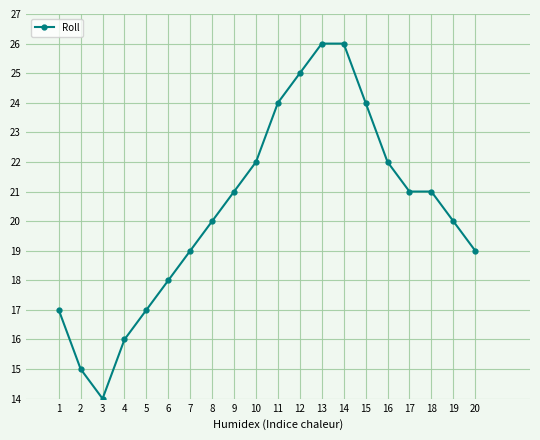

Which category has the lowest value across all series?

3